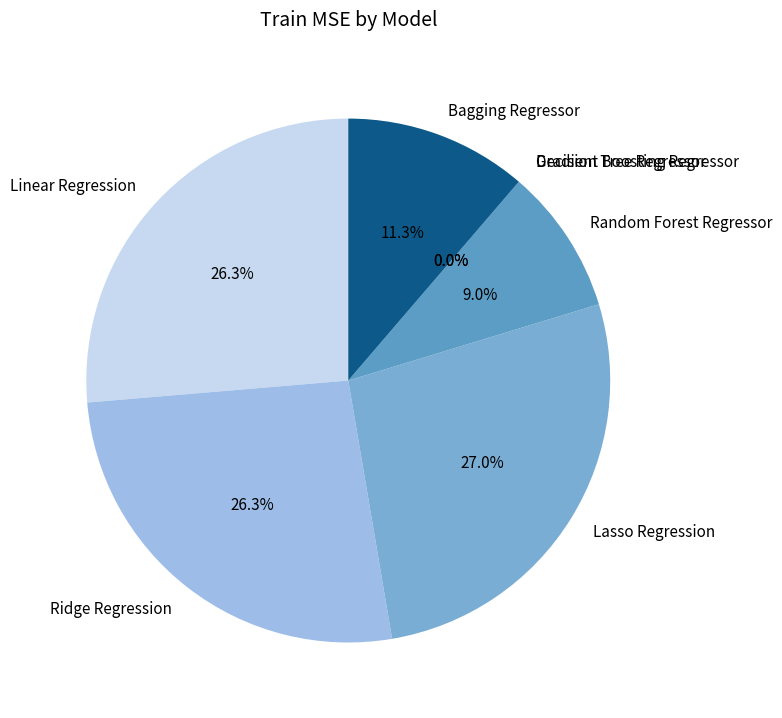

Is Linear Regression the majority of the pie?

No